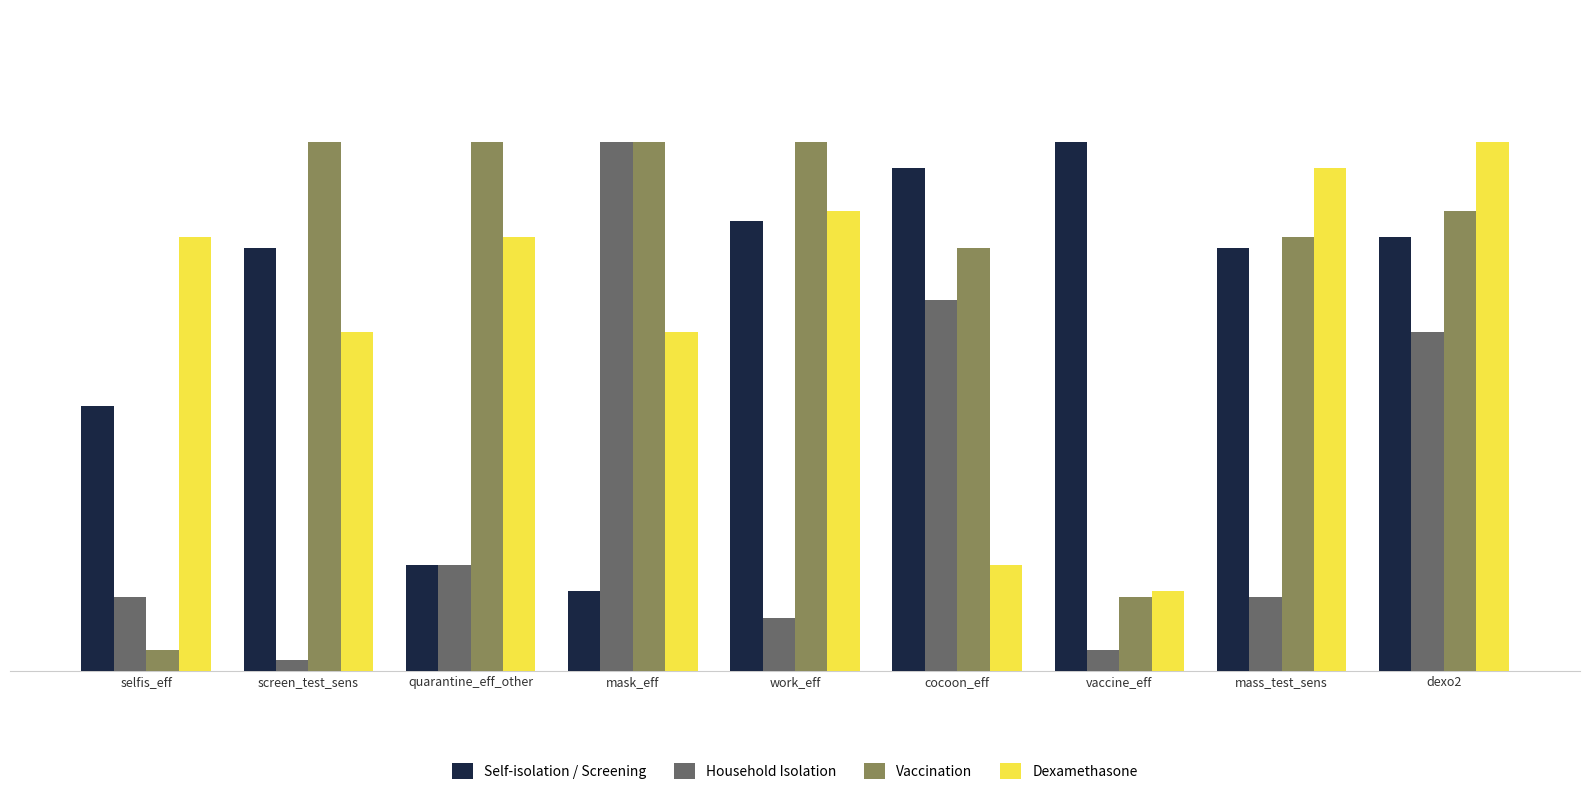

At which label does Household Isolation reach its minimum?

screen_test_sens